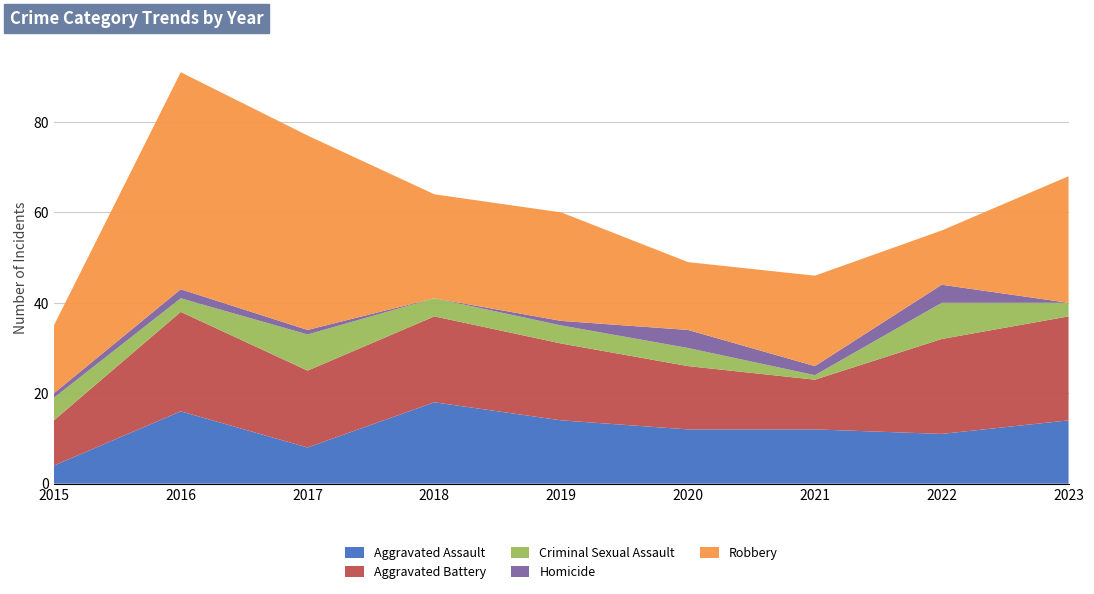

Reading right to left, extract all data points from this chart.

Aggravated Assault: 14	11	12	12	14	18	8	16	4
Aggravated Battery: 23	21	11	14	17	19	17	22	10
Criminal Sexual Assault: 3	8	1	4	4	4	8	3	5
Homicide: 0	4	2	4	1	0	1	2	1
Robbery: 28	12	20	15	24	23	43	48	15